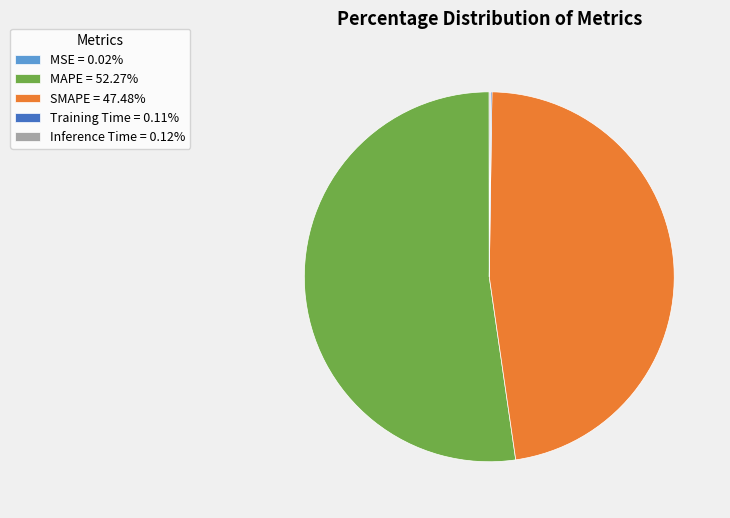

Is there any slice that represents more than half of the pie?

Yes